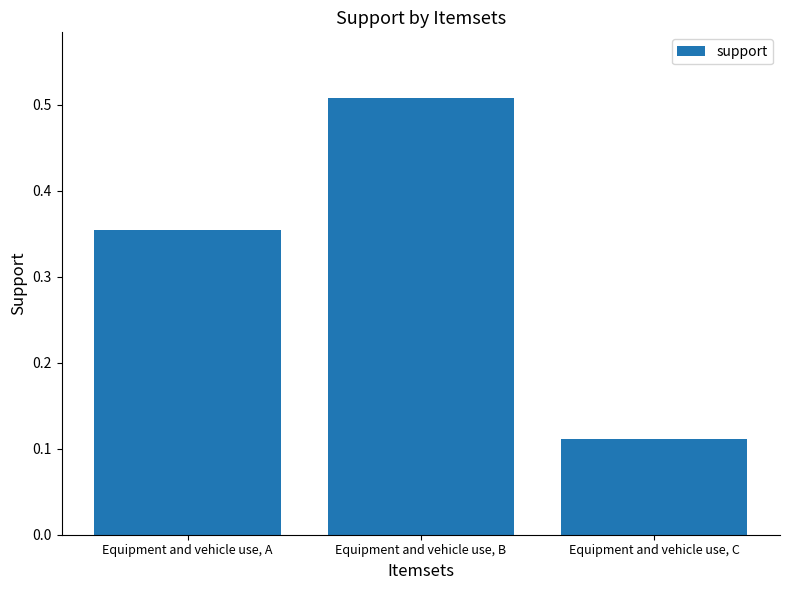

Rank the categories by value from highest to lowest.

Equipment and vehicle use, B, Equipment and vehicle use, A, Equipment and vehicle use, C